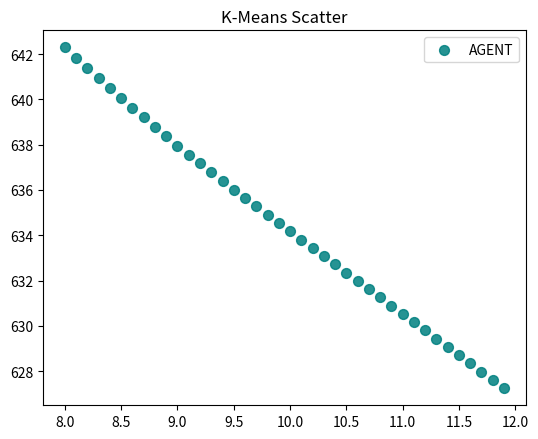

What is the range of Y values (max minus min)?

15.0